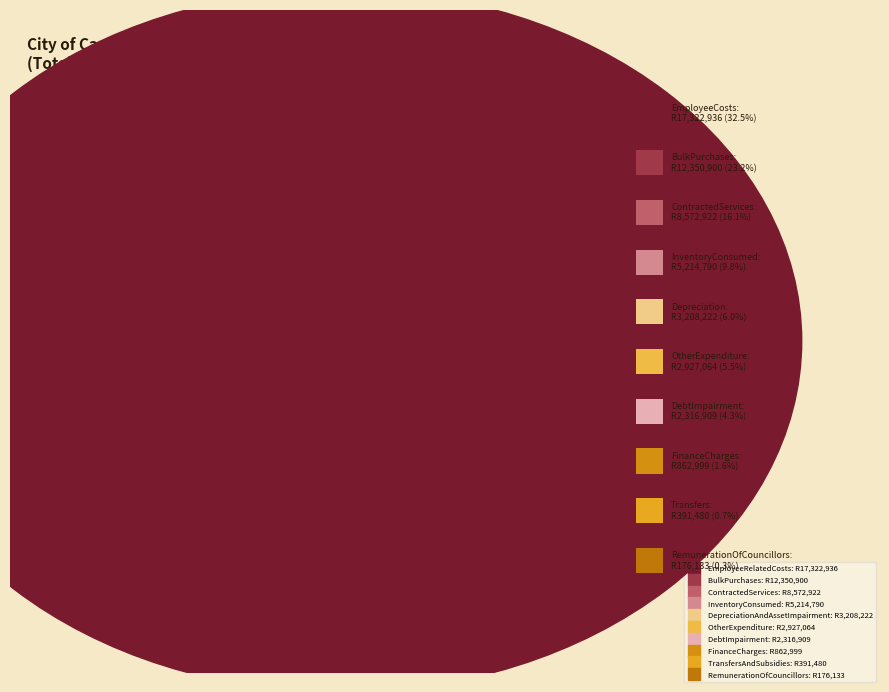

Do FinanceCharges and TransfersAndSubsidies together represent more than half of the pie?

No